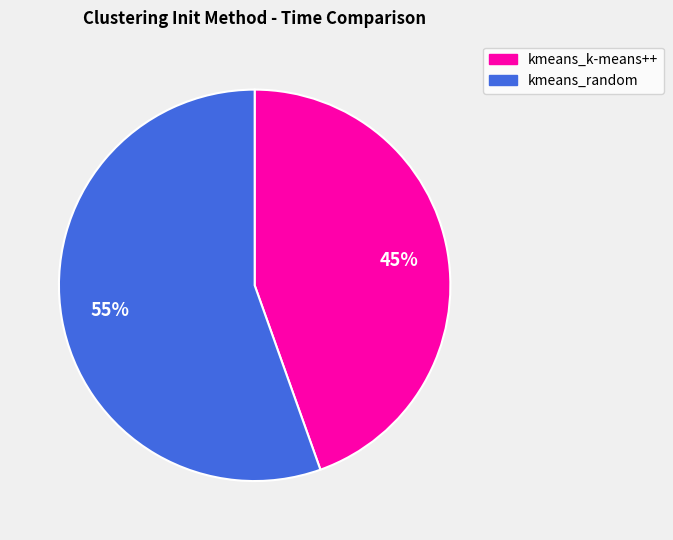

Is the sum of kmeans_random and kmeans_k-means++ greater than half?

Yes